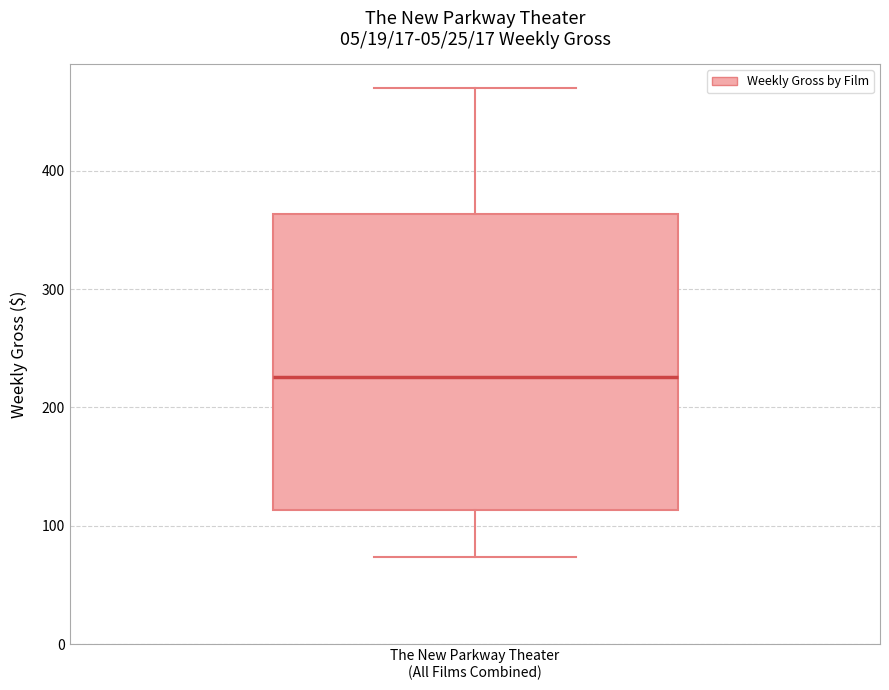

Transcribe this box plot: give where the median line is, the range the box spans, and where the two whiskers end, as read against the y-axis. The values are not printed on the chart, so give them approximately, as read against the axis.

median 230, box 110 to 360, whiskers 70 to 470